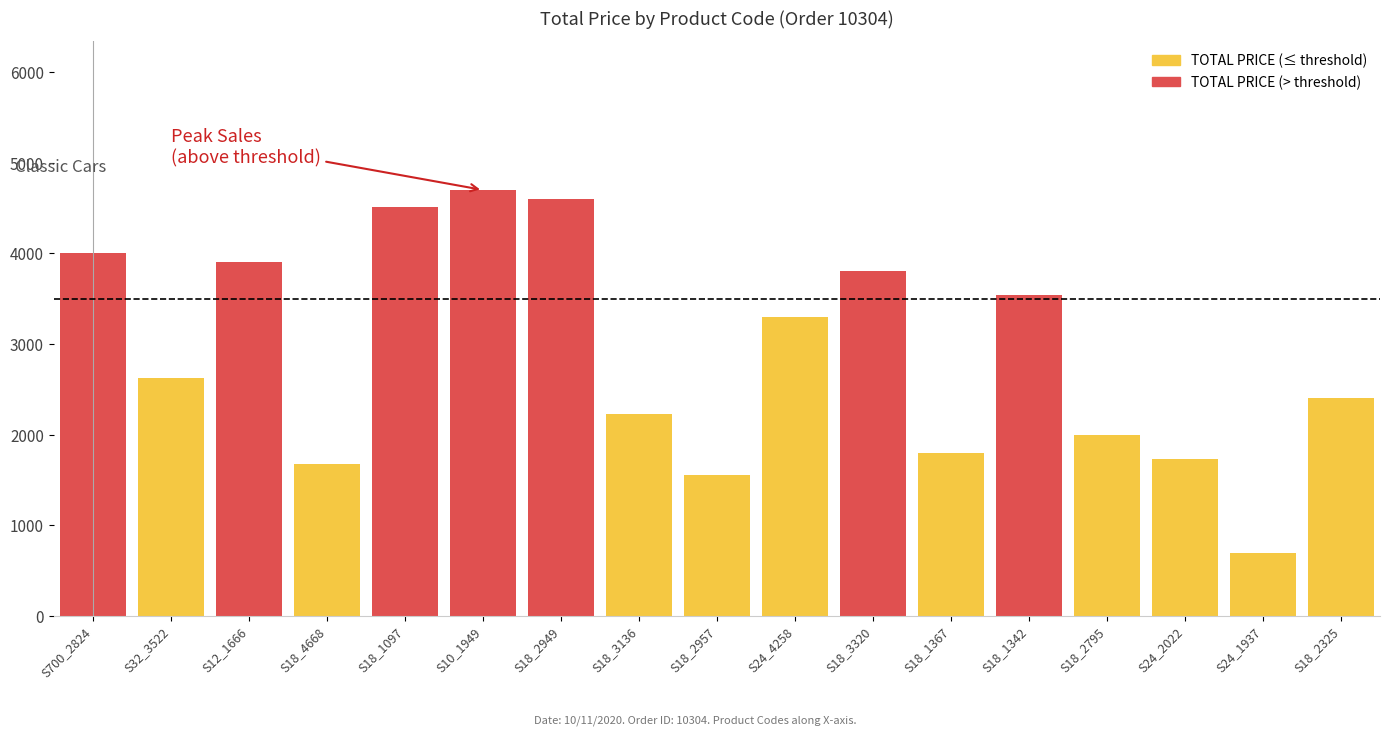

How many data points are above 2629?

9